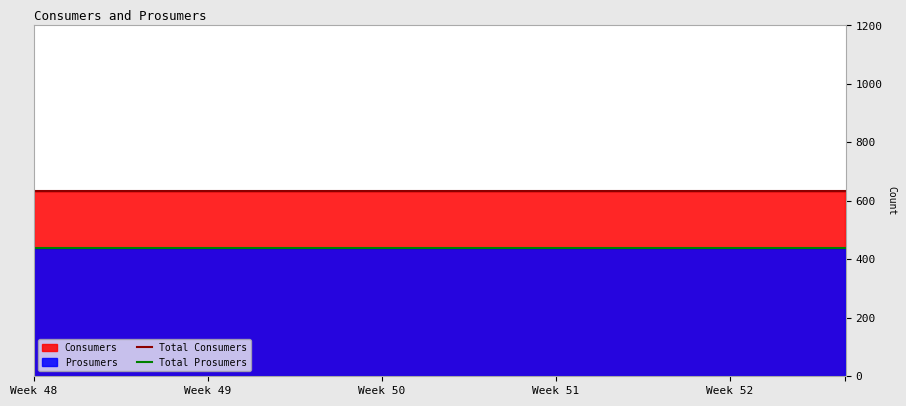

The value of Consumers at Week 51 is 635. True or false?

True